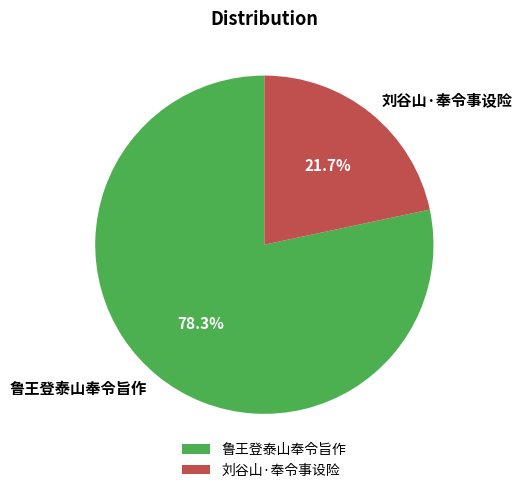

Is 鲁王登泰山奉令旨作 the majority of the pie?

Yes